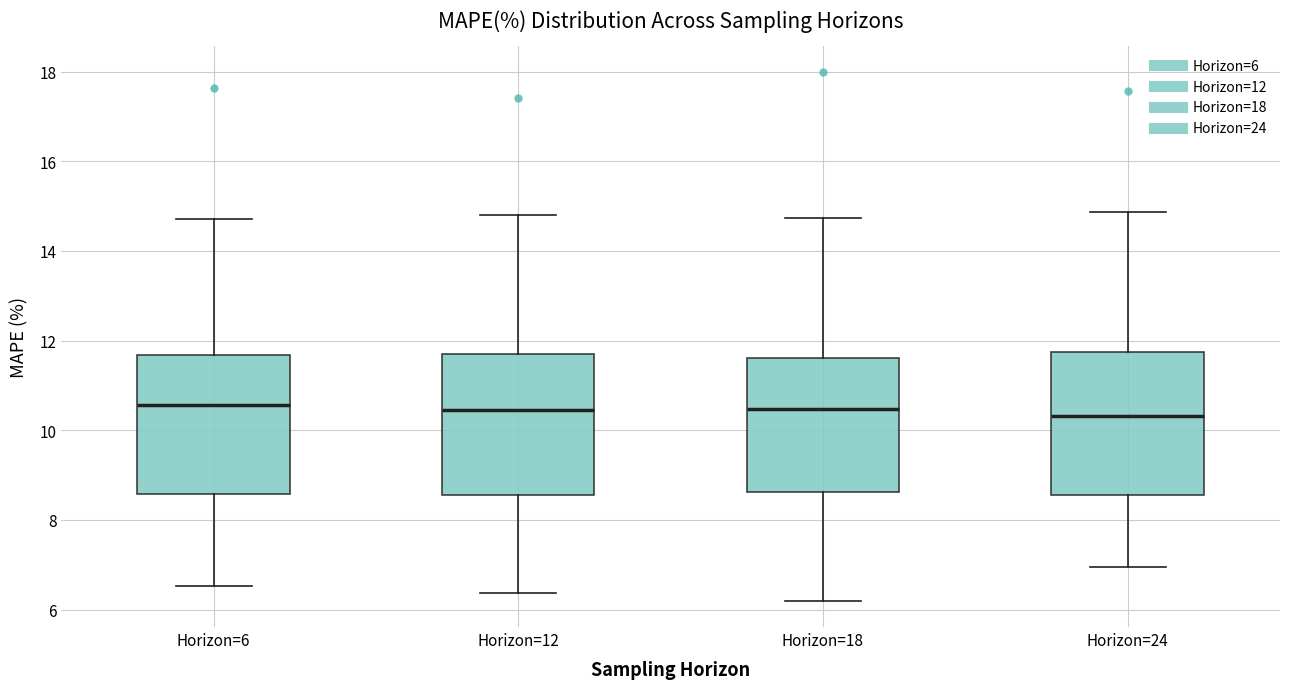

Reading left to right, read every box against the y-axis: the position of its median line, the range the box covers, and the ends of its whiskers. The values are not printed on the chart, so give them approximately, as read against the axis.

Horizon=6: median 10.6, box 8.6 to 11.6, whiskers 6.6 to 14.8
Horizon=12: median 10.4, box 8.6 to 11.8, whiskers 6.4 to 14.8
Horizon=18: median 10.4, box 8.6 to 11.6, whiskers 6.2 to 14.8
Horizon=24: median 10.4, box 8.6 to 11.8, whiskers 7.0 to 14.8